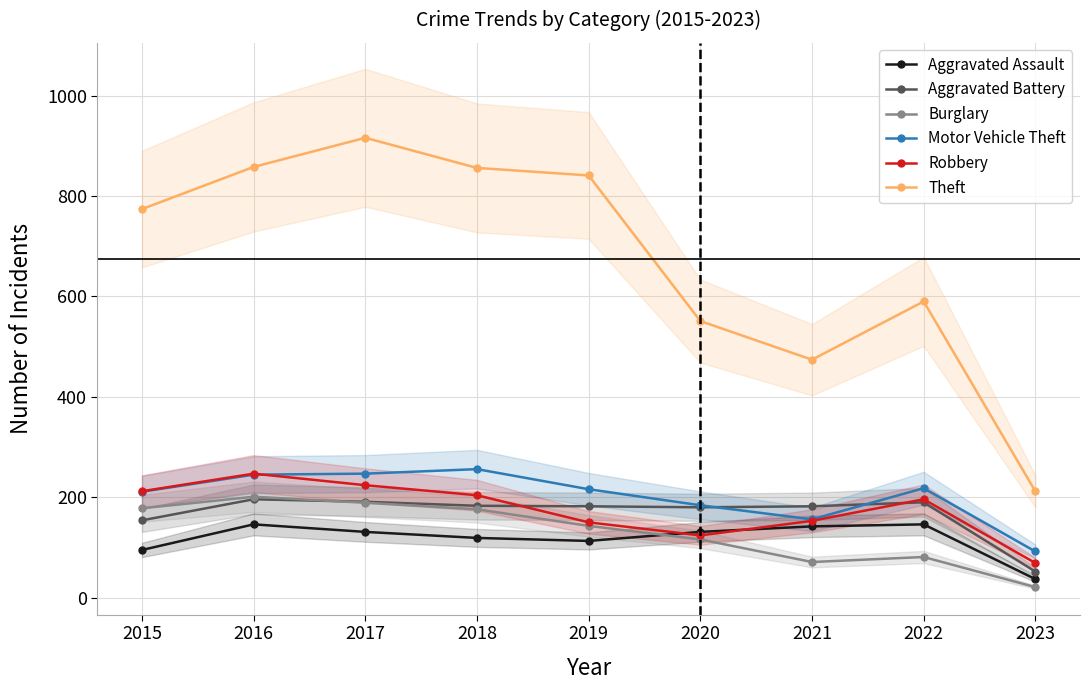

True or false: Theft and Motor Vehicle Theft intersect in this chart.

False